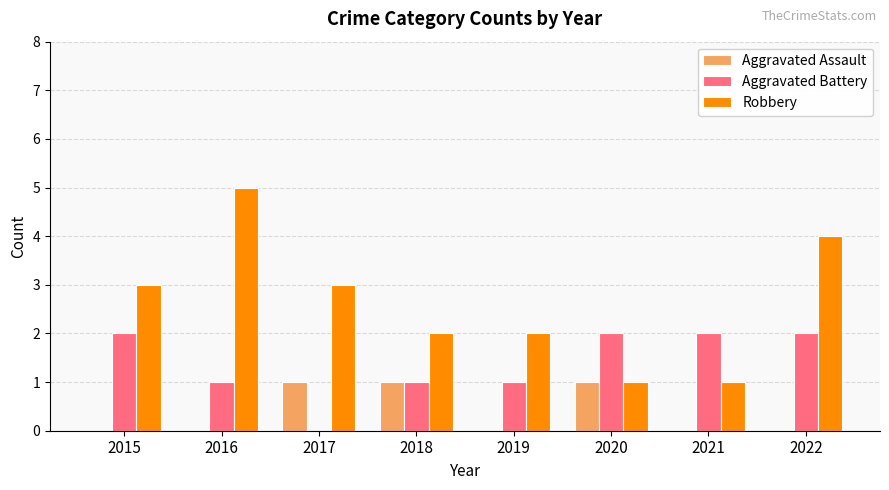

Which series changed the most between 2015 and 2016?

Robbery